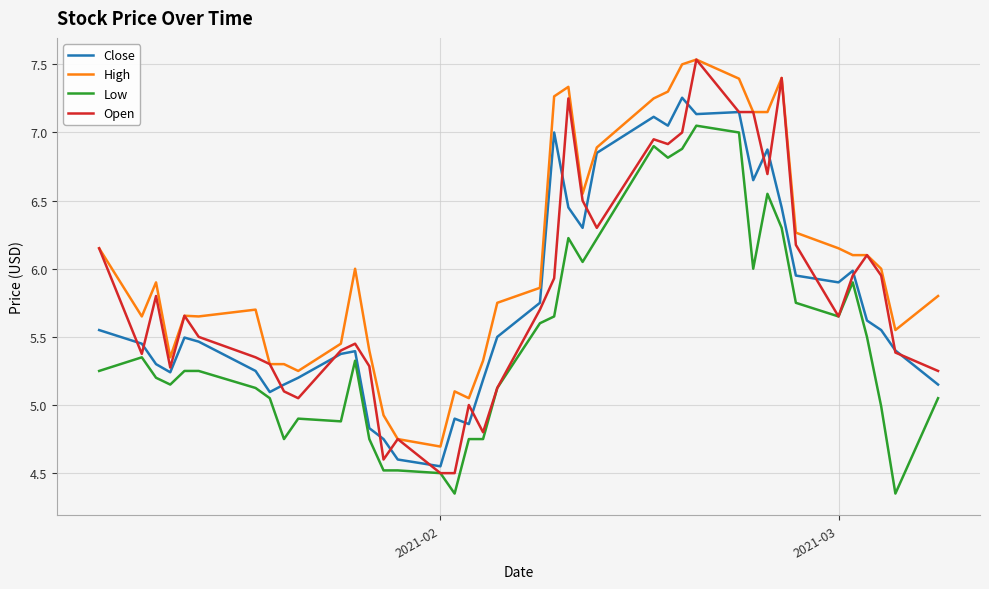

True or false: Low and High intersect in this chart.

False